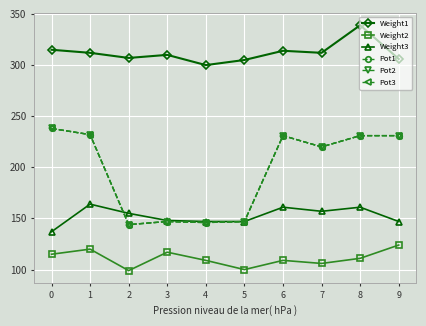

Does the chart have visible grid lines?

Yes